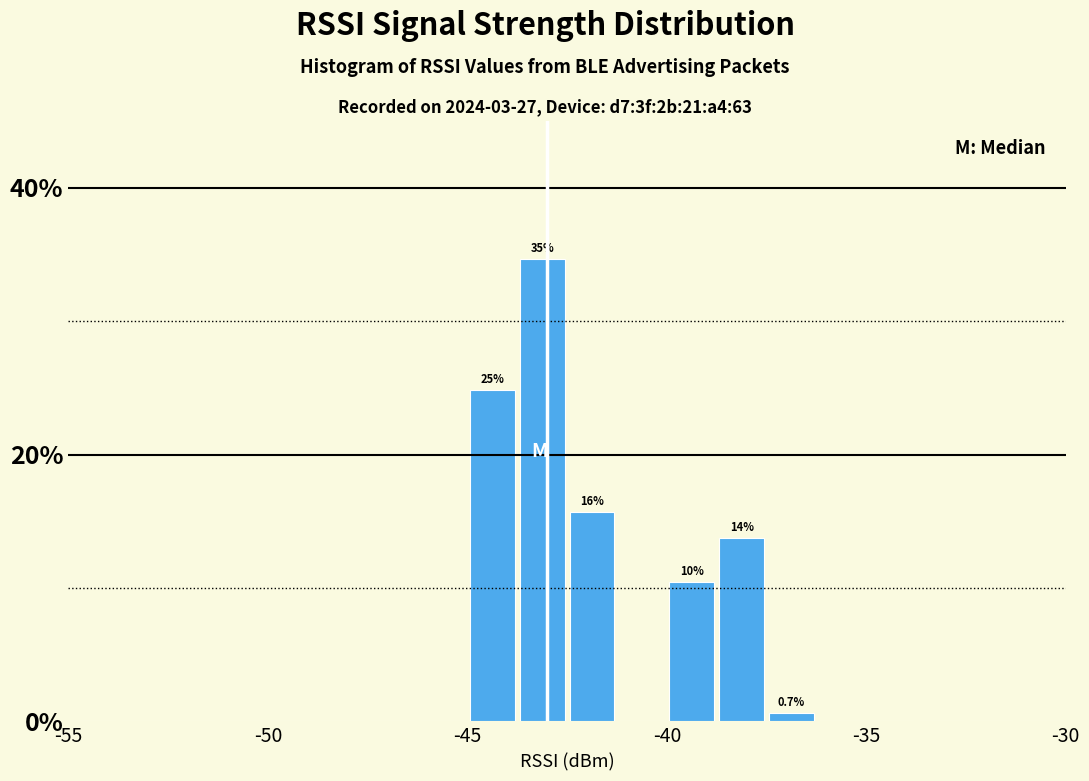

Around what value on the x-axis is the tallest bar? Give the approximate position of its centre, as read against the axis.

-43.0